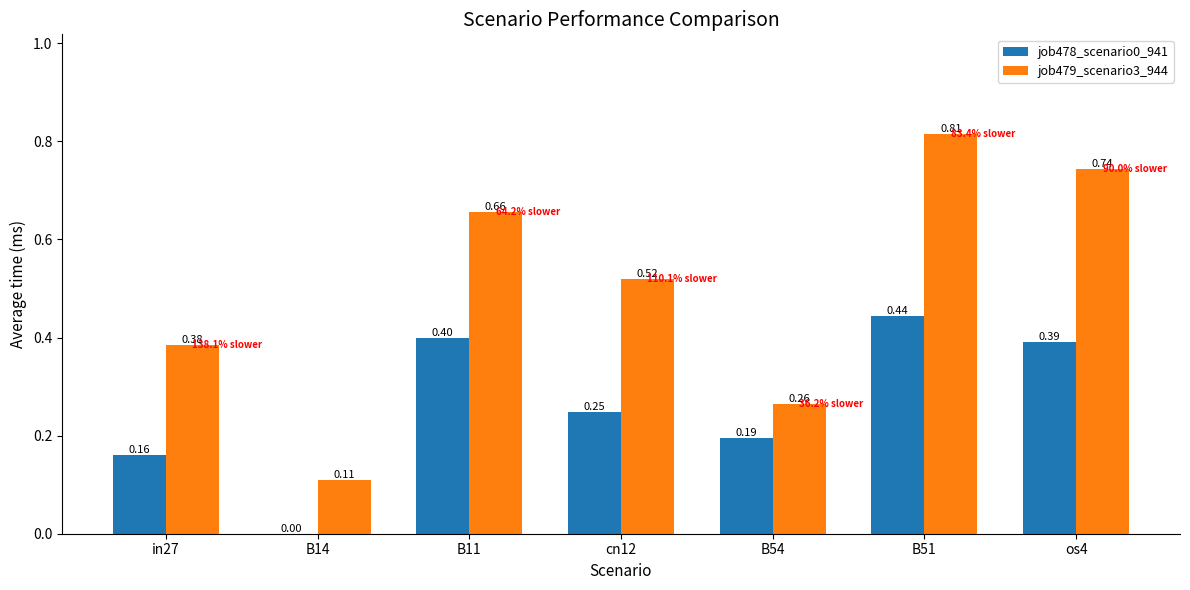

What is the sum of all job478_scenario0_941 values?

1.8